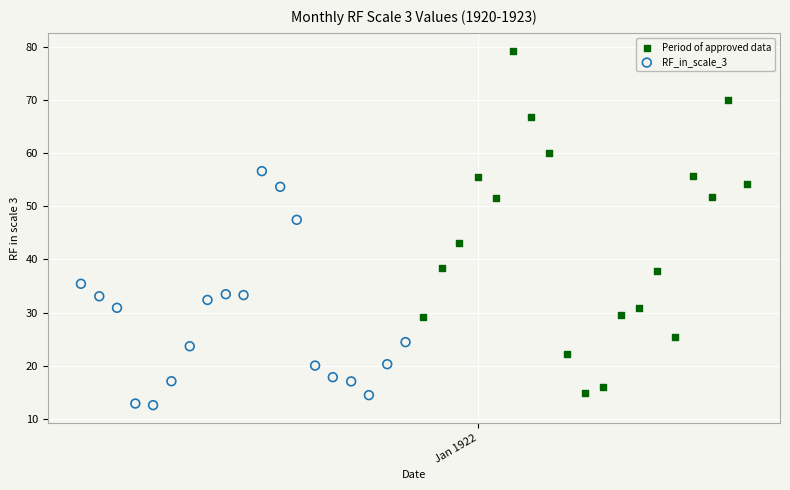

Which series has the largest Y range (max minus min)?

Period of approved data